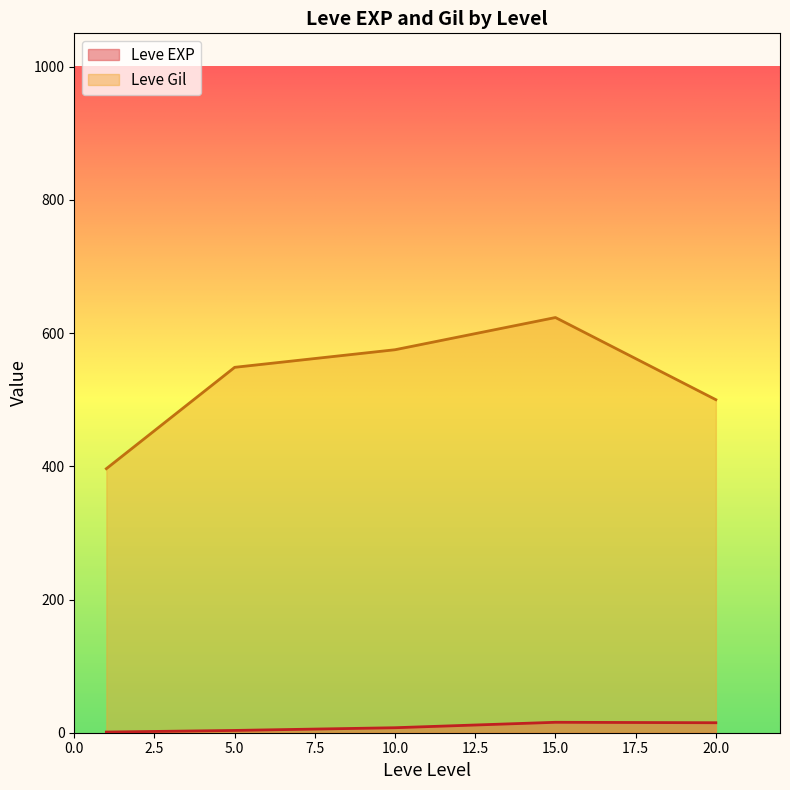

What is the highest value of the Leve Gil series?

623.3